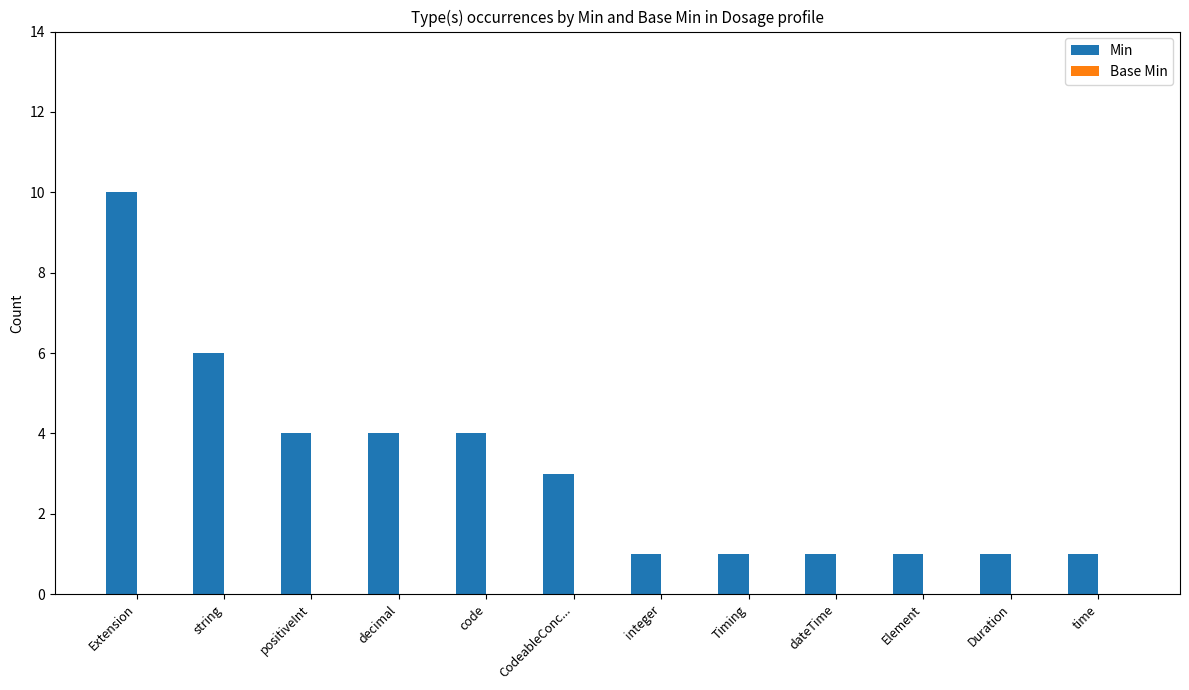

What is the difference between the maximum and minimum values?

9